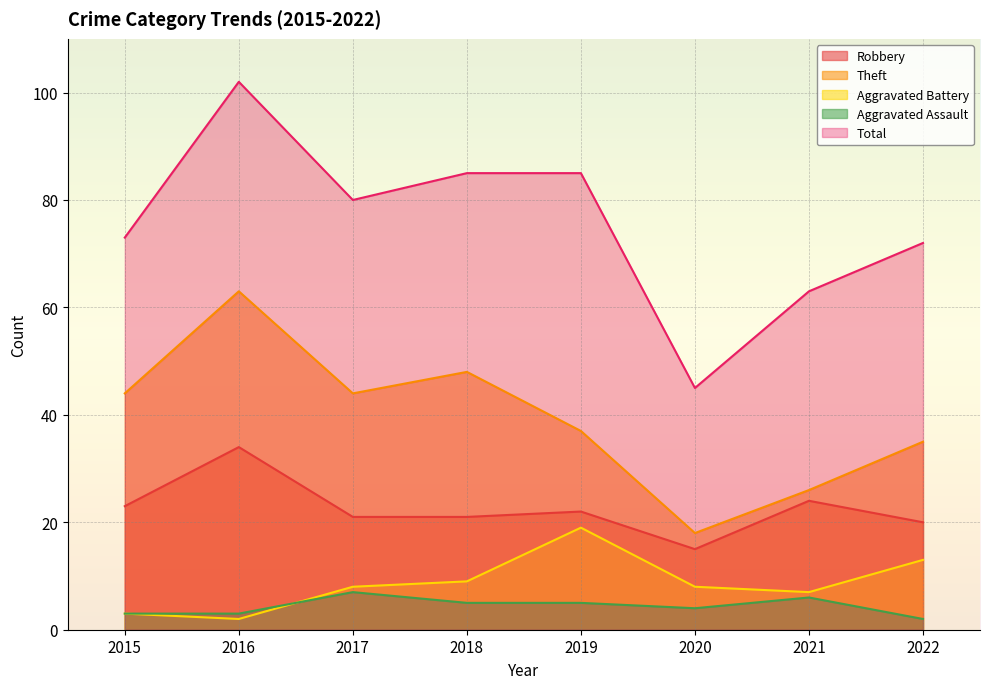

What is the value of the Aggravated Assault point at the 6th from the left?

4